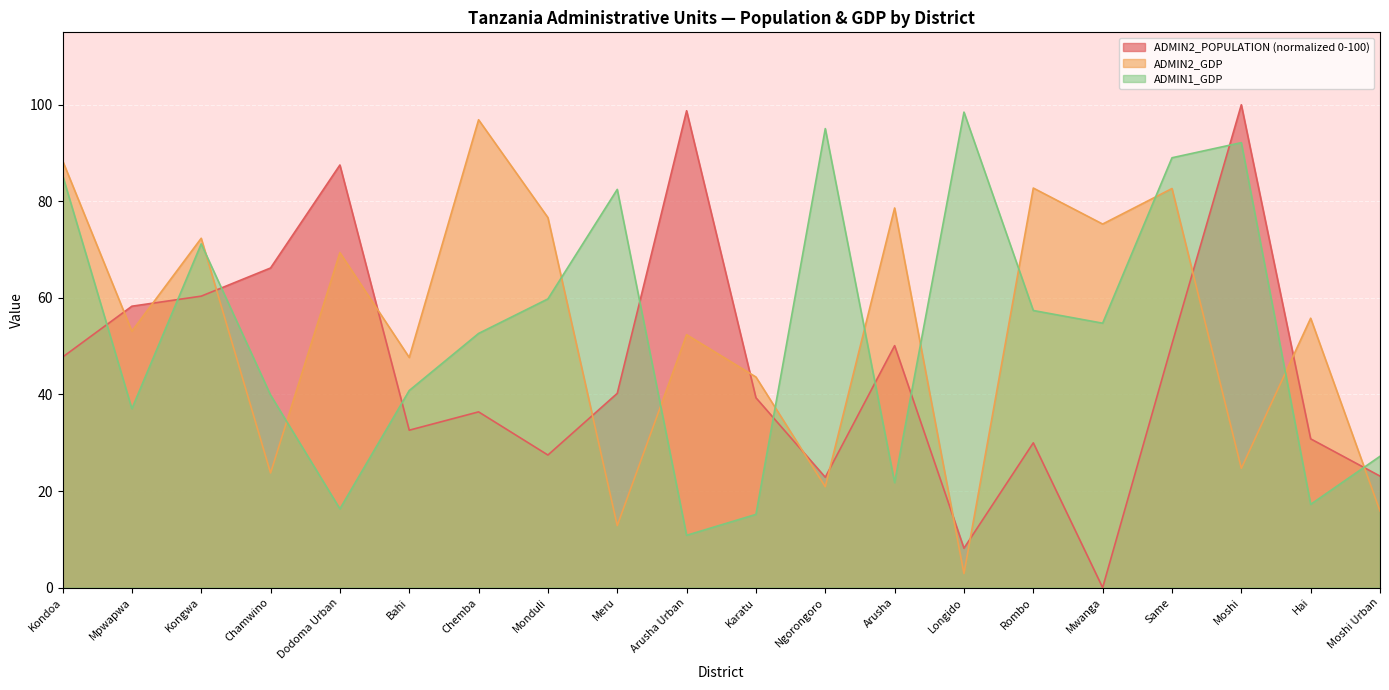

The value of ADMIN2_GDP at Kondoa is 88.4. True or false?

True